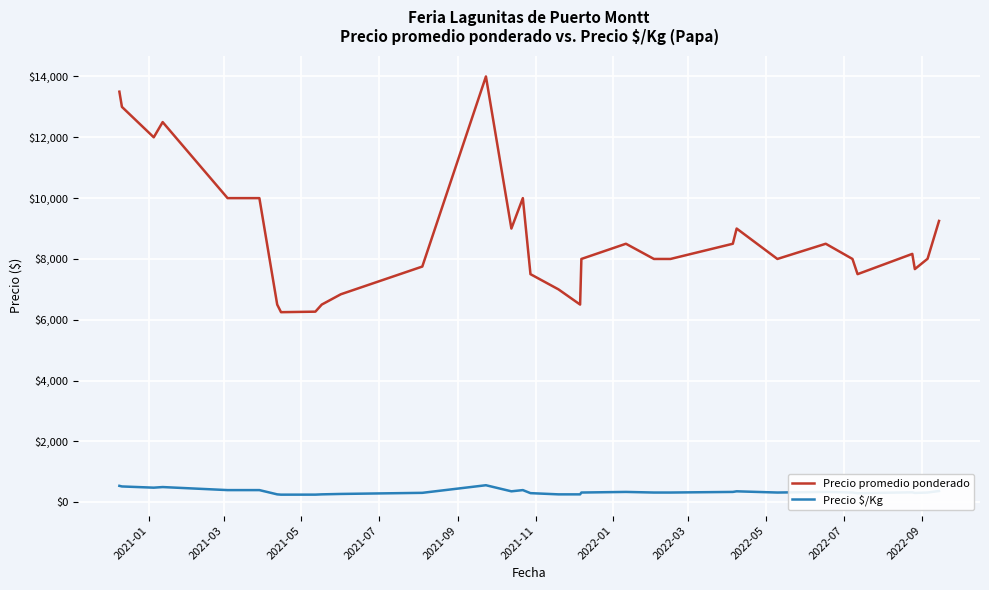

What is the sum of all Precio promedio ponderado values?

280195.0